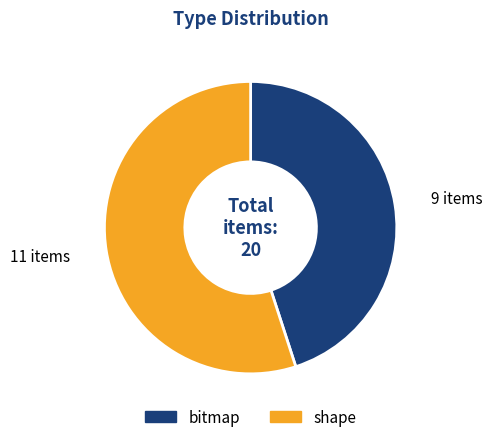

Do bitmap and shape together represent more than half of the pie?

Yes